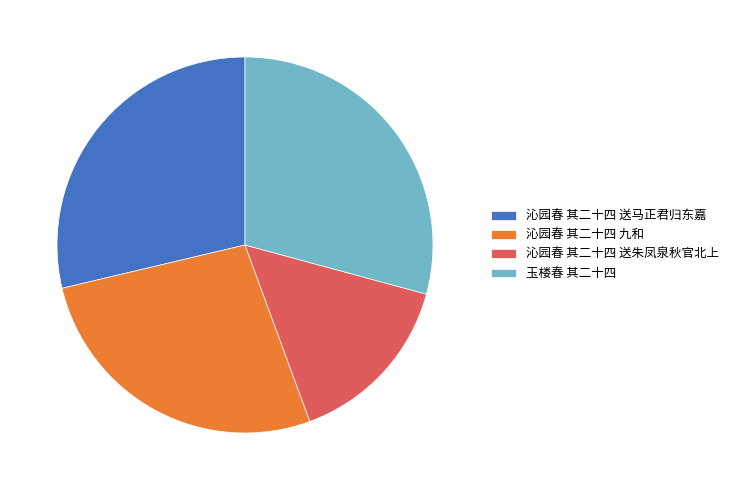

The 沁园春 其二十四 送马正君归东嘉 slice represents 35% of the pie. True or false?

False